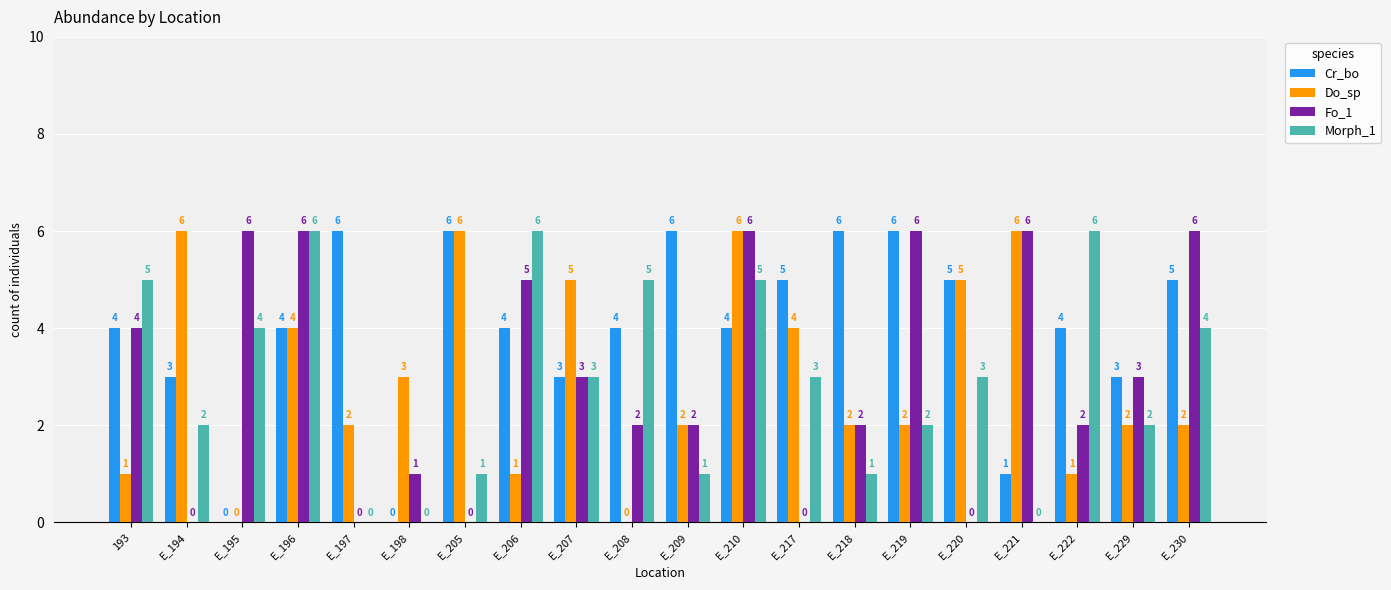

What is the greatest value displayed?

6